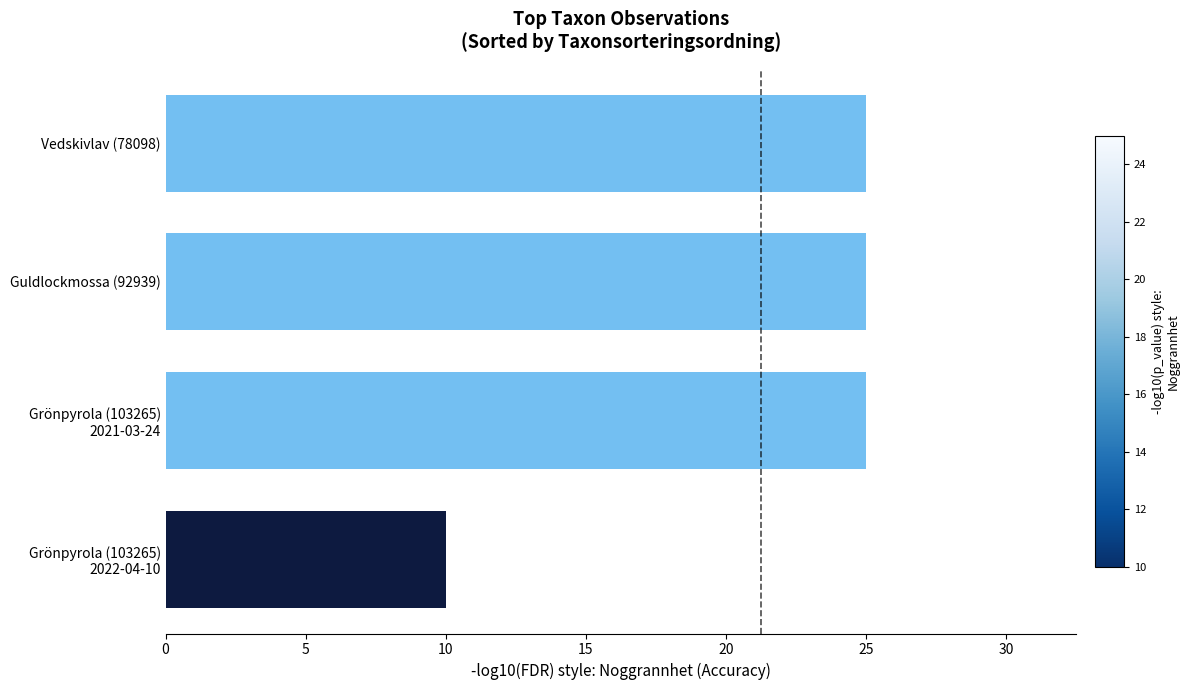

Are the bars horizontal?

Yes